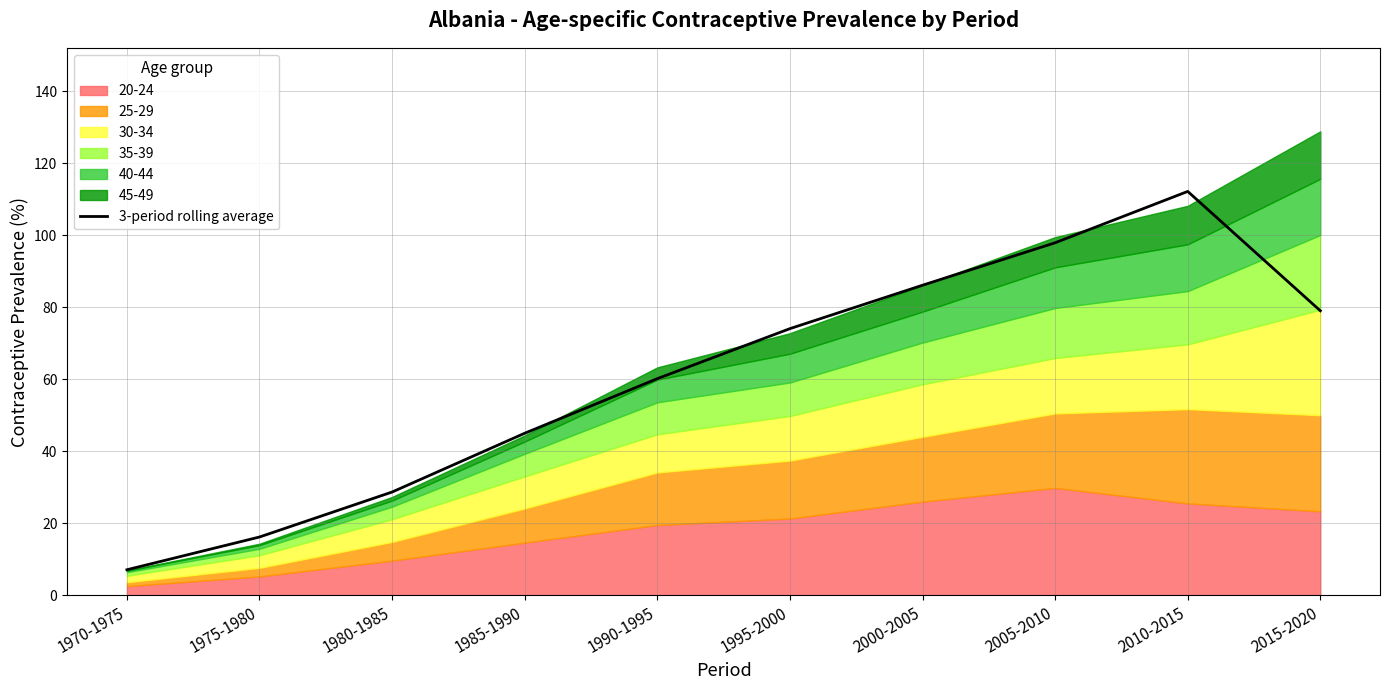

What is the difference between the second highest and minimum values?

90.9